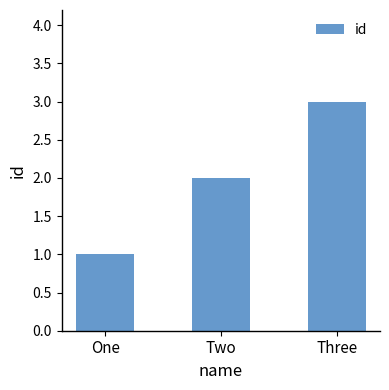

Reading right to left, extract all data points from this chart.

3	2	1